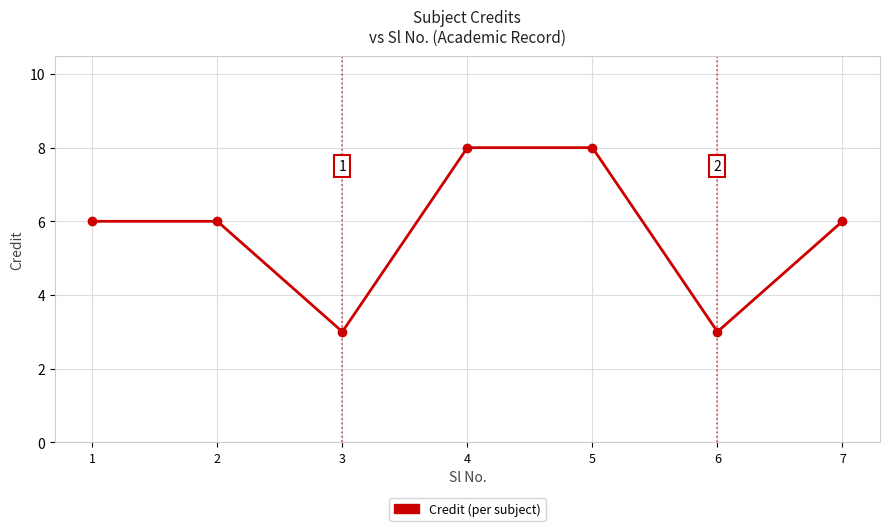

What is the ratio of the value at 4 to the value at 3?

2.7